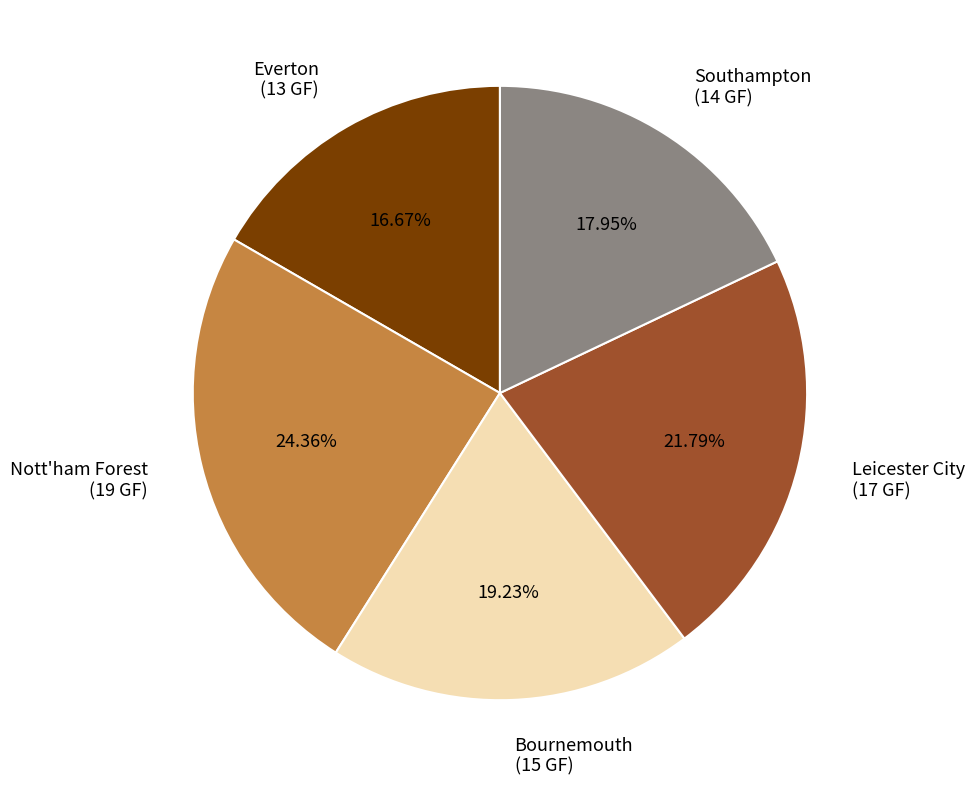

Is there a majority slice in this chart?

No